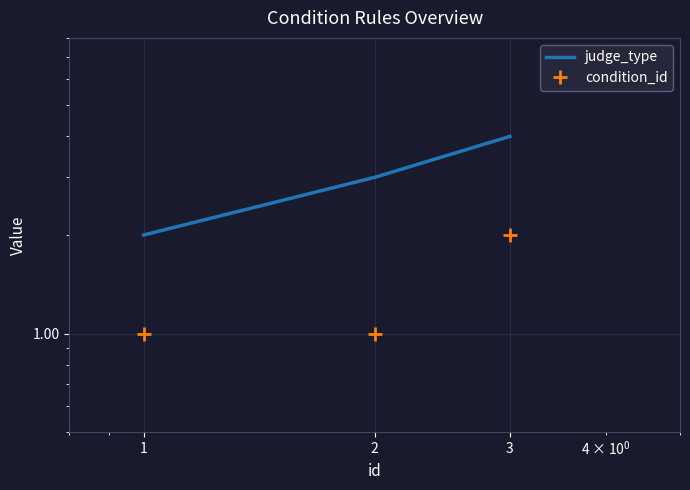

Reading left to right, list all the values displayed in this chart.

judge_type: 2	3	4
condition_id: 1	1	2